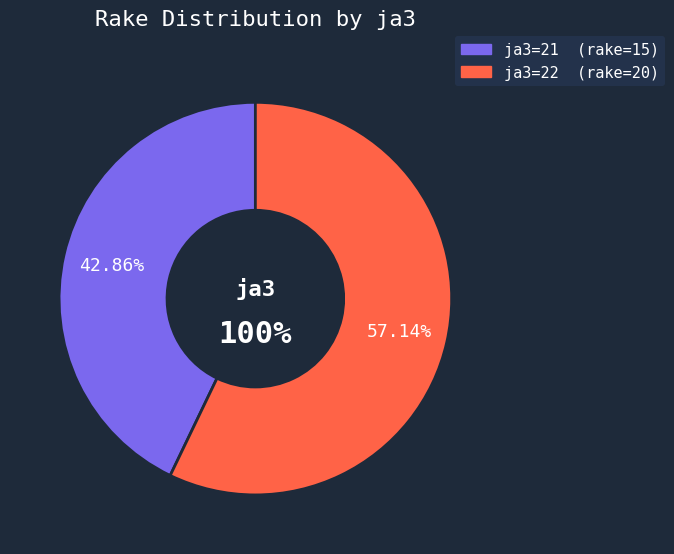

Count the number of slices in the pie.

2